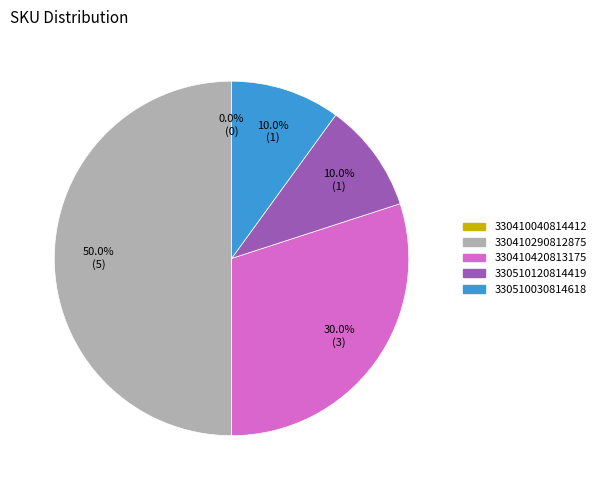

Which has a higher value, 330410290812875 or 330510120814419?

330410290812875